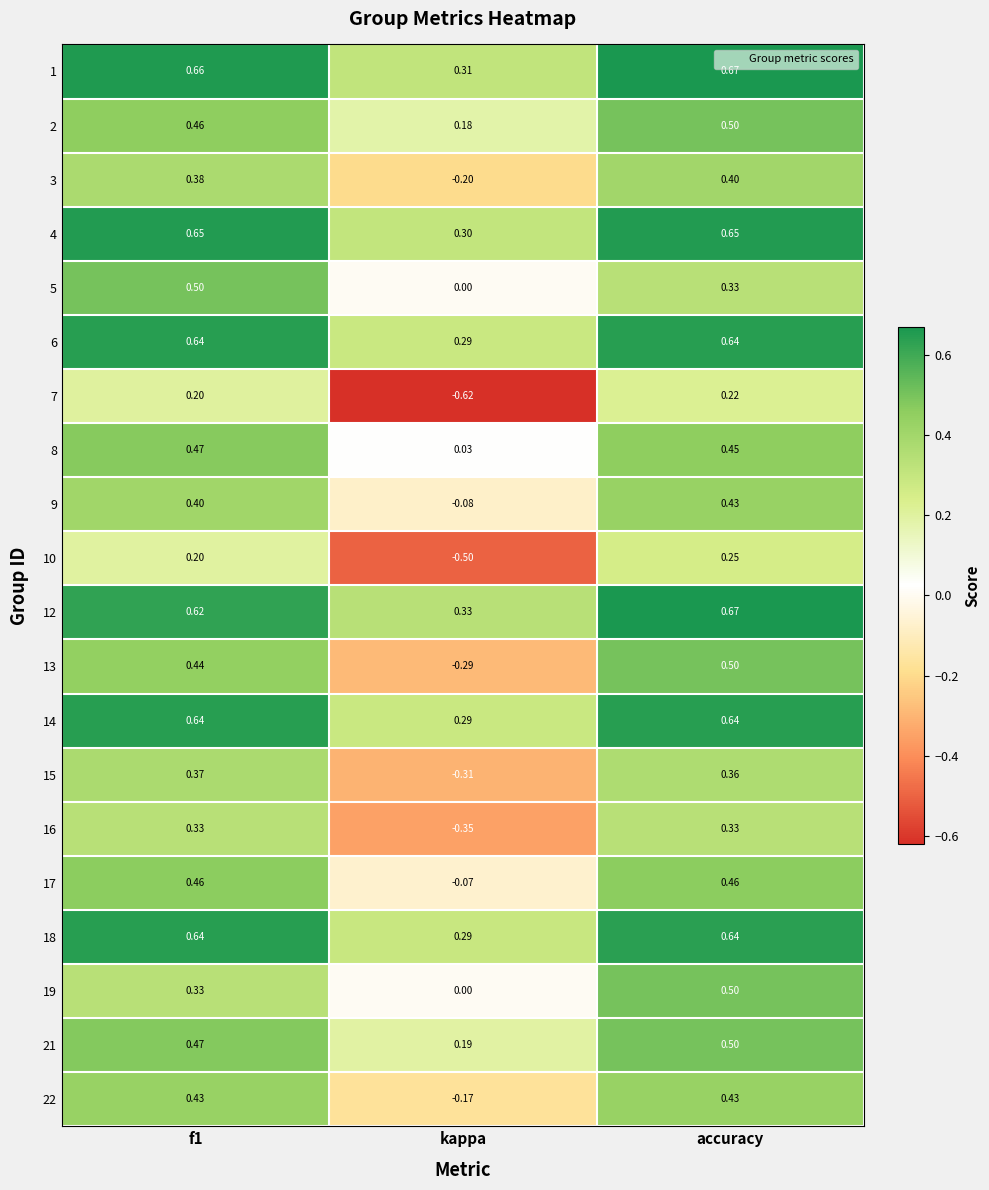

Which series has the widest spread of values?

7